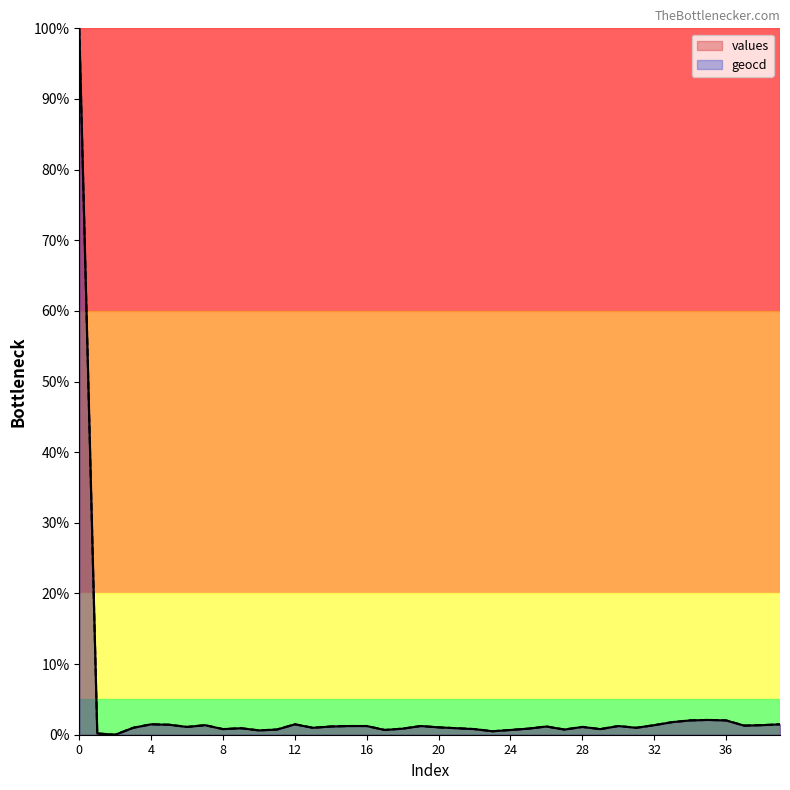

Which series changed the most between 21 and 35?

values